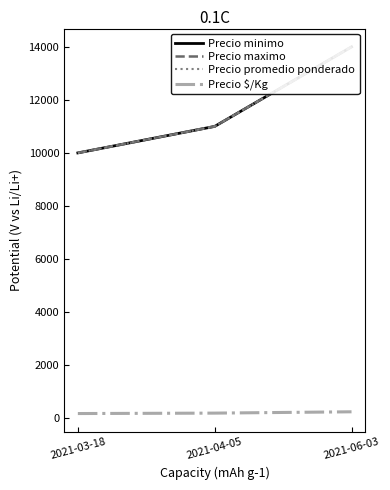

What is the sum of all Precio minimo values?

35000